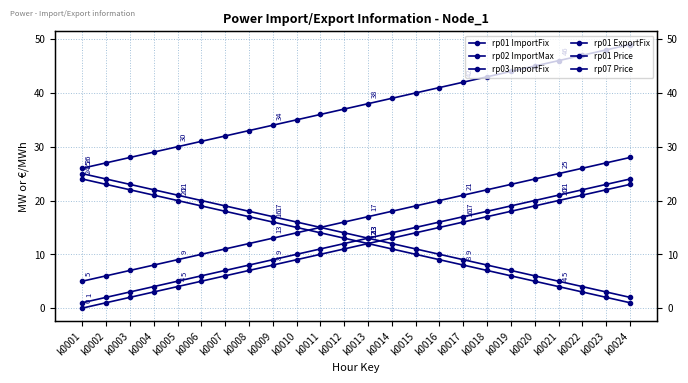

Read the rp01 ExportFix value at k0021, to the nearest 10.

20